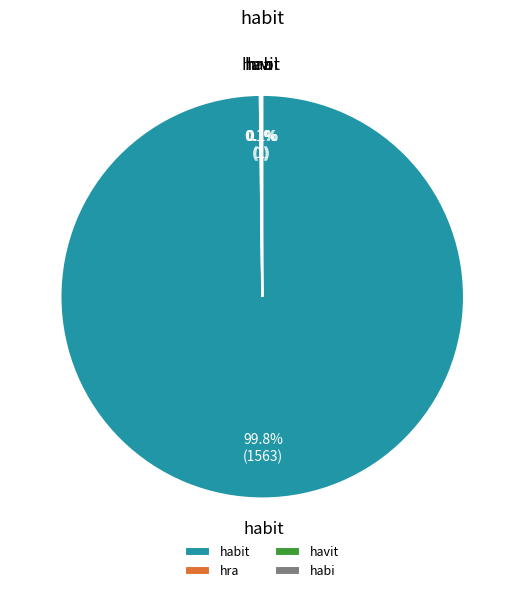

To the nearest percent, what is the difference between the largest and smallest slice percentages?

100%